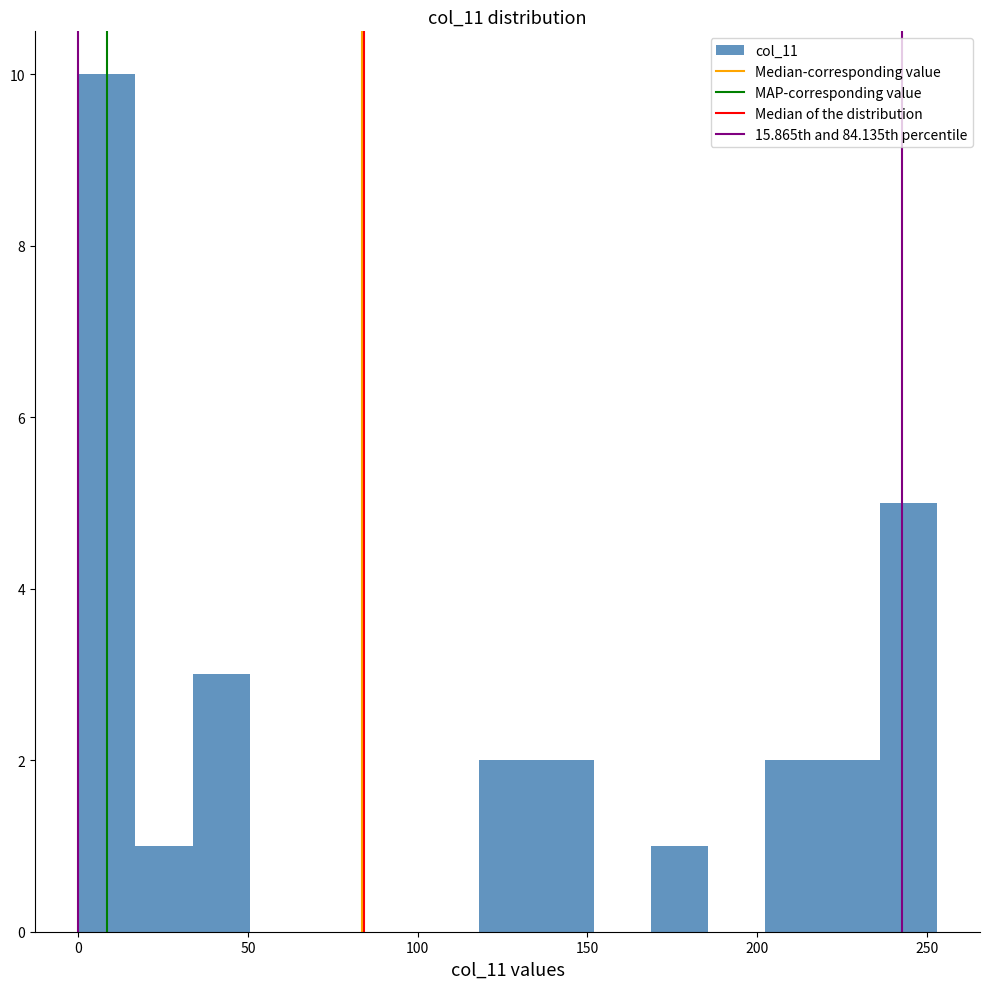

Around what value on the x-axis is the tallest bar? Give the approximate position of its centre, as read against the axis.

10